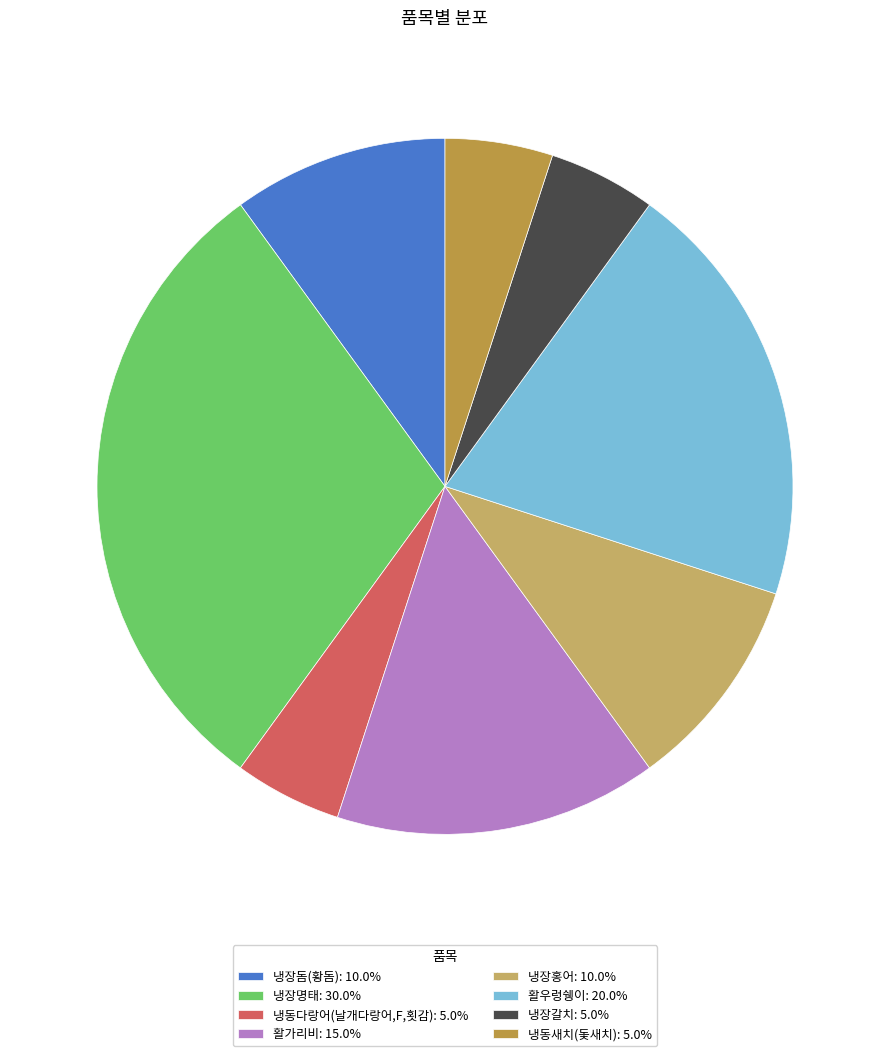

Do 냉장명태: 30.0% and 냉장홍어: 10.0% together represent more than half of the pie?

No